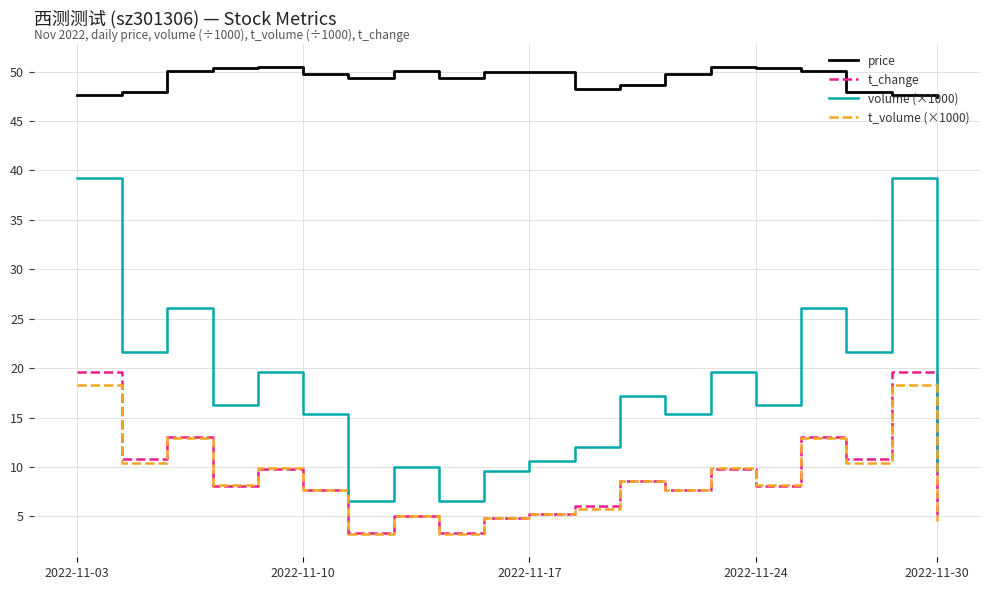

What is the smallest value displayed?

3.2